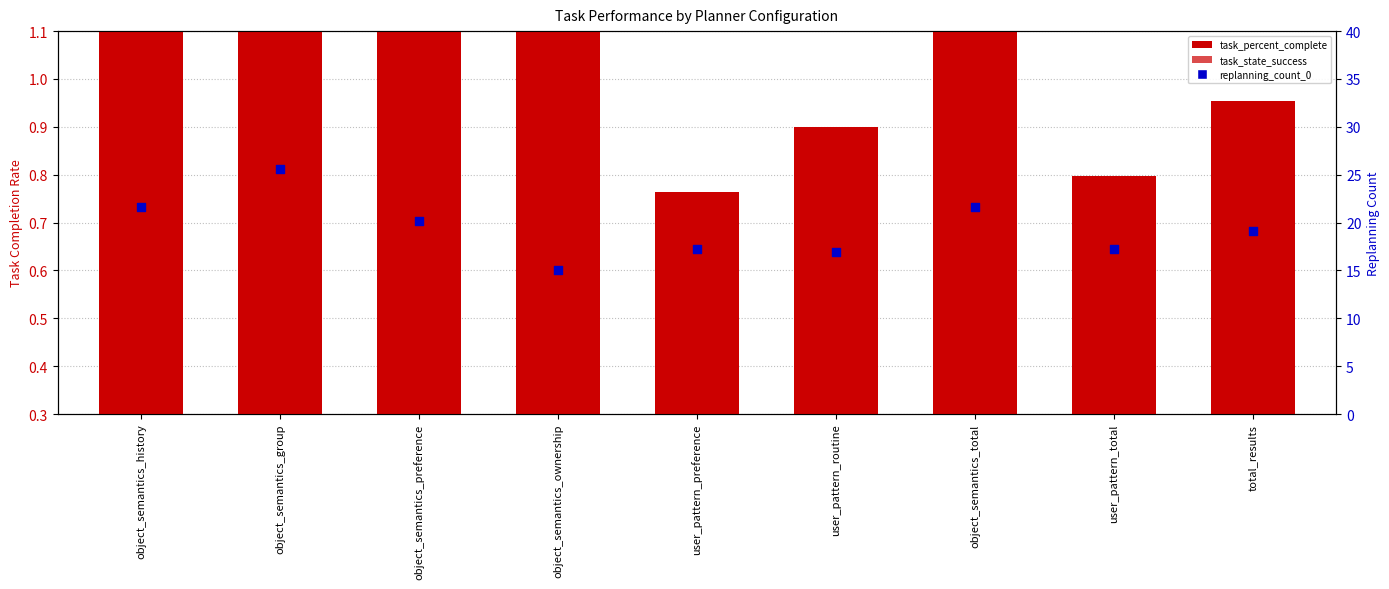

Which series reaches the maximum Y coordinate?

replanning_count_0